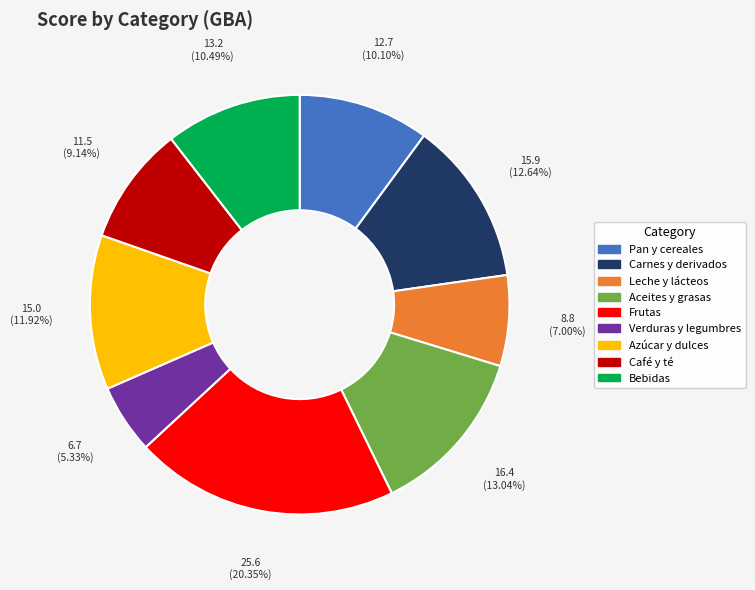

What is the ratio of the value at Carnes y derivados to the value at Pan y cereales?

1.3